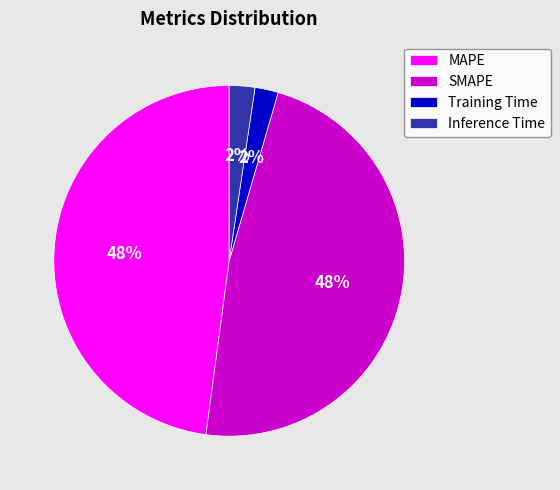

To the nearest percent, what portion does SMAPE represent?

48%